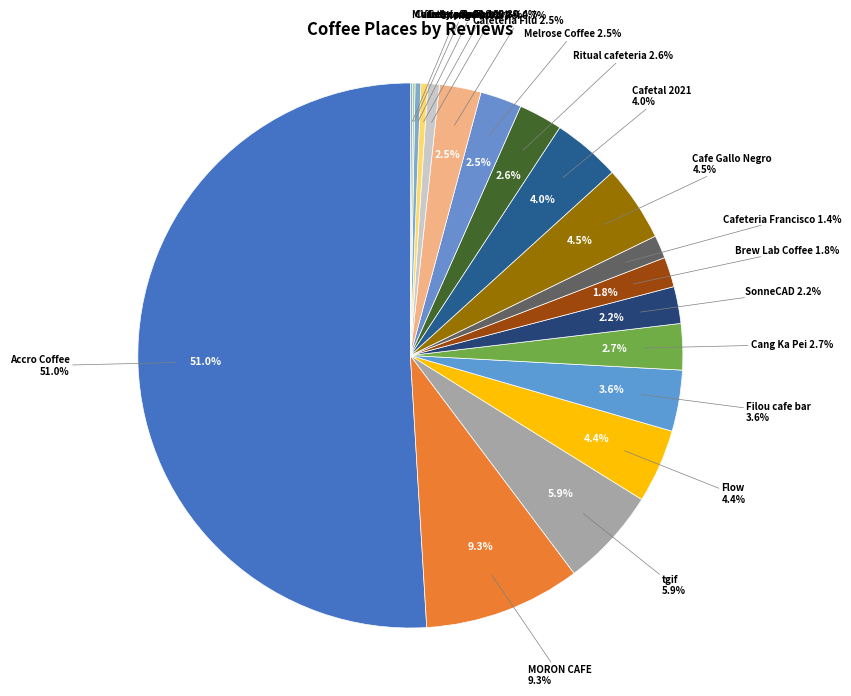

To the nearest percent, what is the combined percentage of SonneCAD and Cafetal 2021?

6%